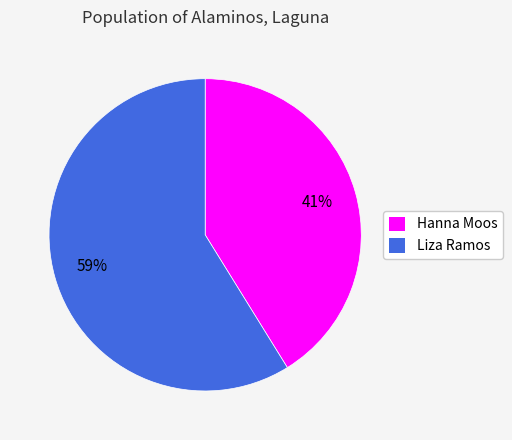

True or false: Hanna Moos accounts for 53% of the total.

False